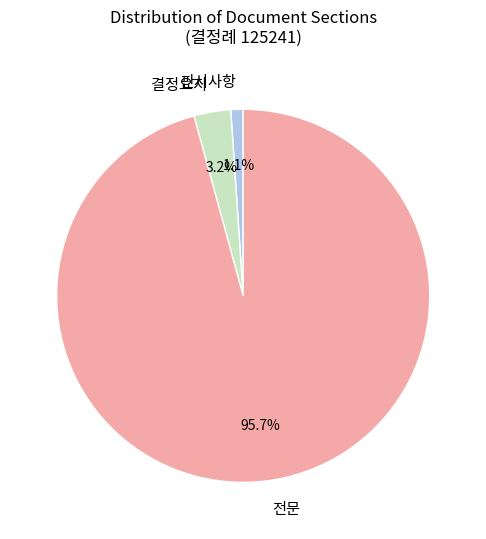

Does any single category account for the majority?

Yes